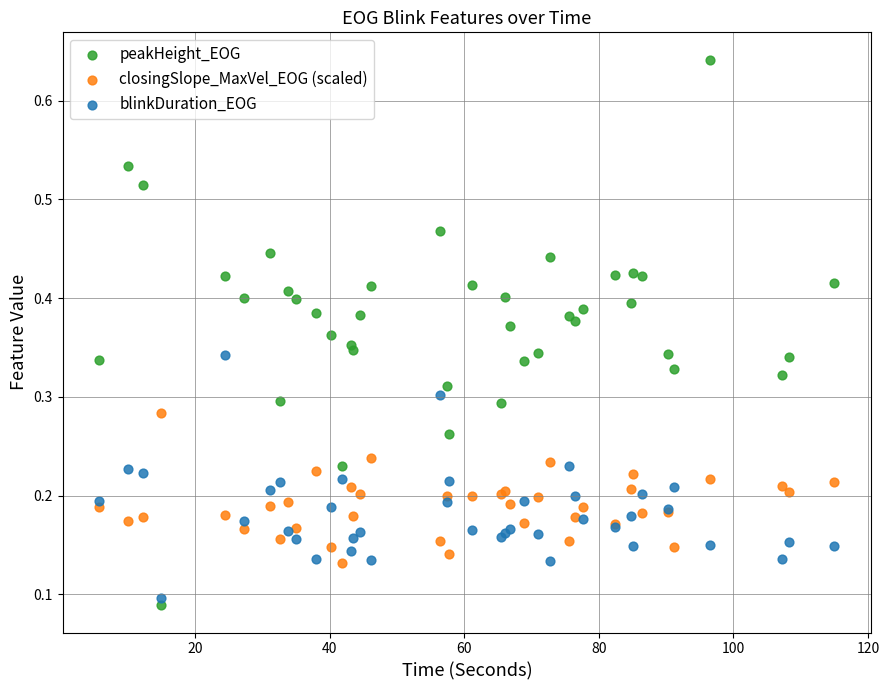

What is the X range (max minus min) for the scatter plot?

109.2